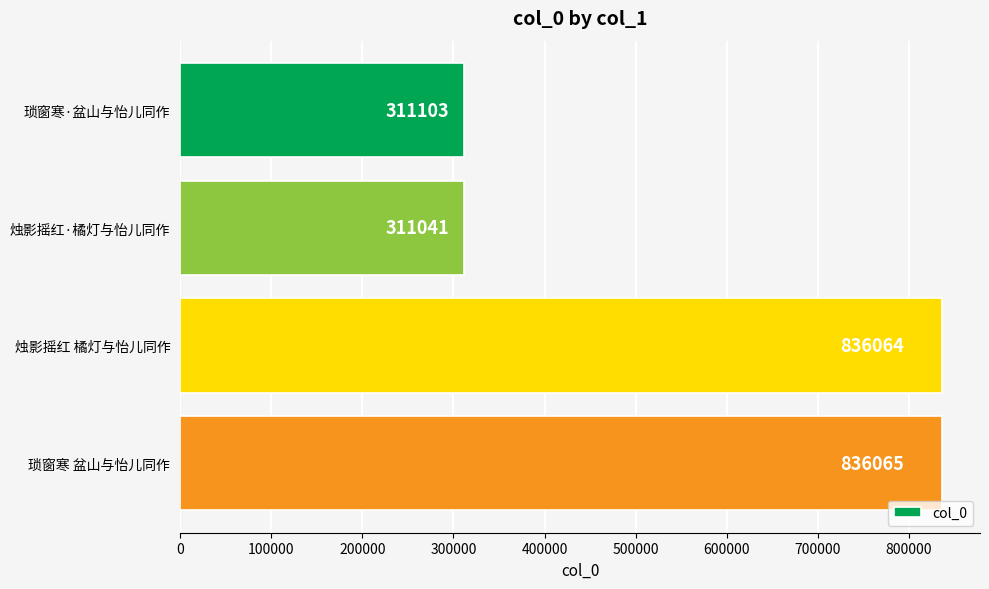

What is the value of the 2nd bar from the top?

311041